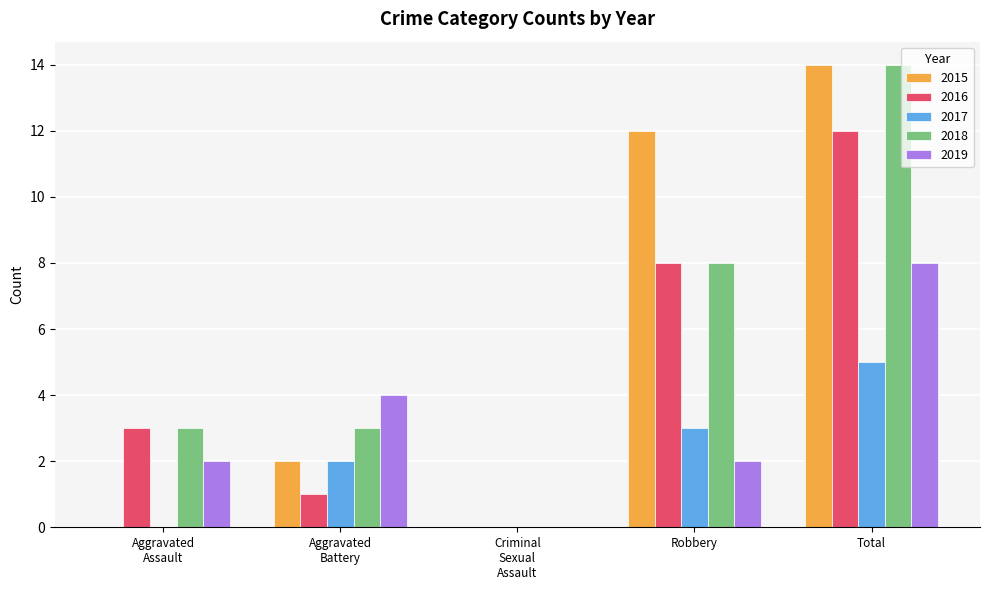

Which category has the highest value in the 2016 series?

Total